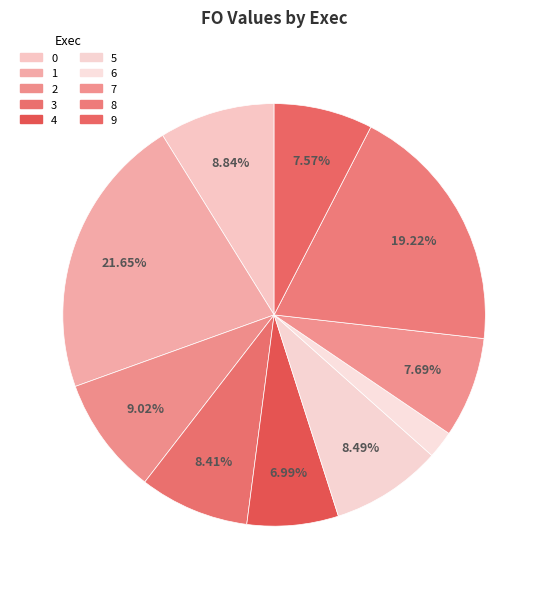

To the nearest percent, what percentage of the pie is 9?

8%